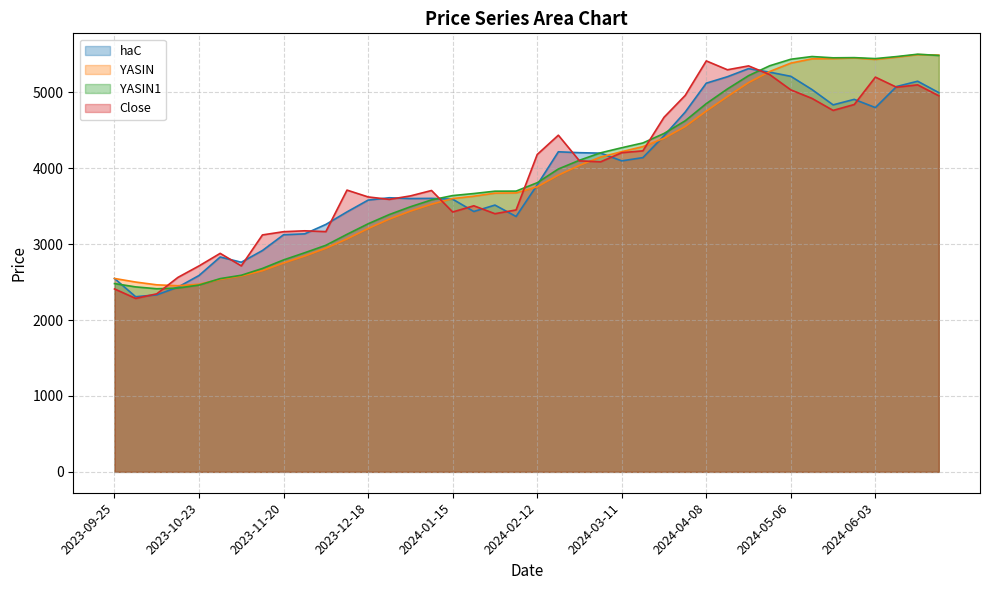

What is the difference between the maximum and minimum values in the haC series?

3005.3